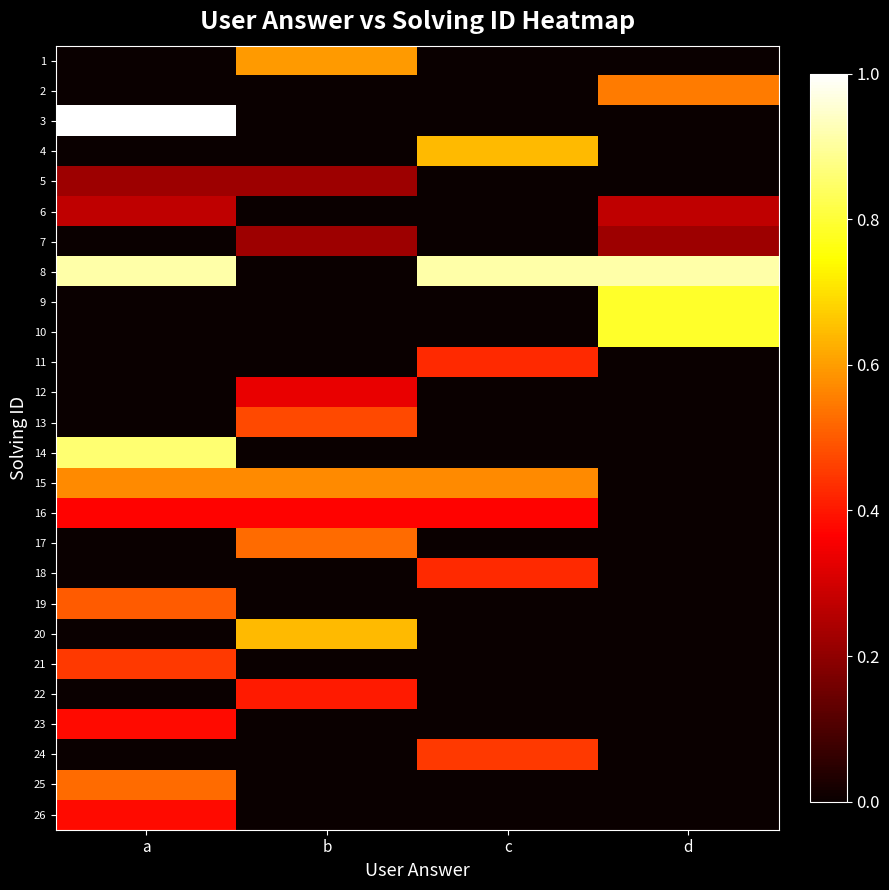

At which category is the sum across all series the highest?

a